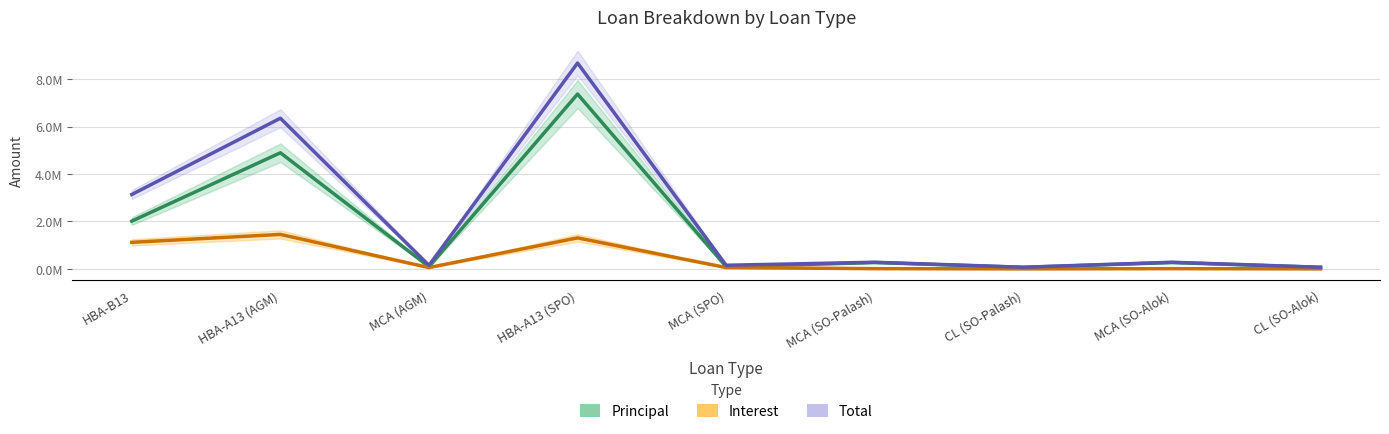

How many values in the Interest series are below 57815?

4